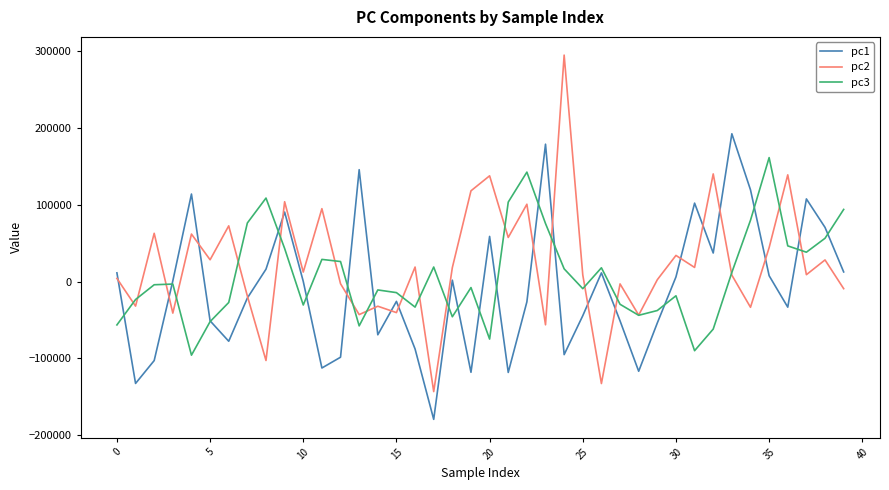

What is the smallest value displayed?

-179360.6